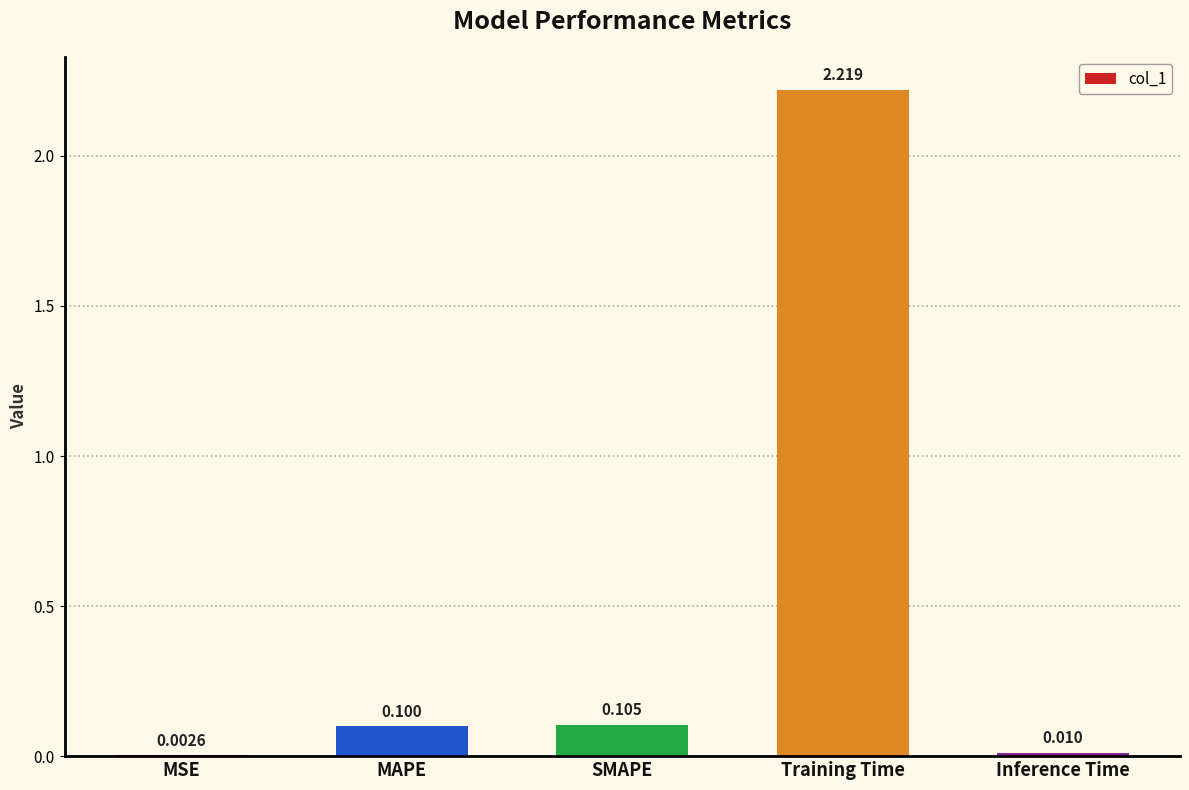

At which category does the chart reach its peak across all series?

Training Time